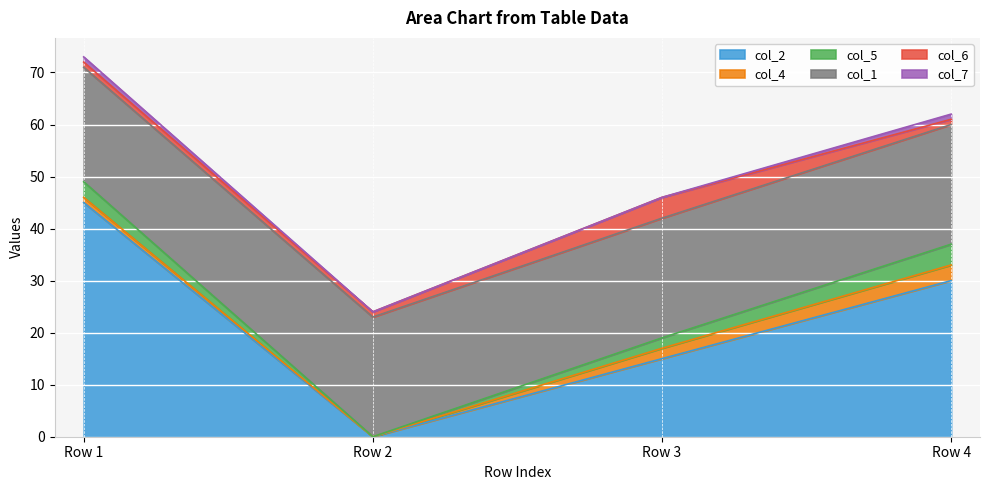

How many values in the col_4 series are below 2?

2